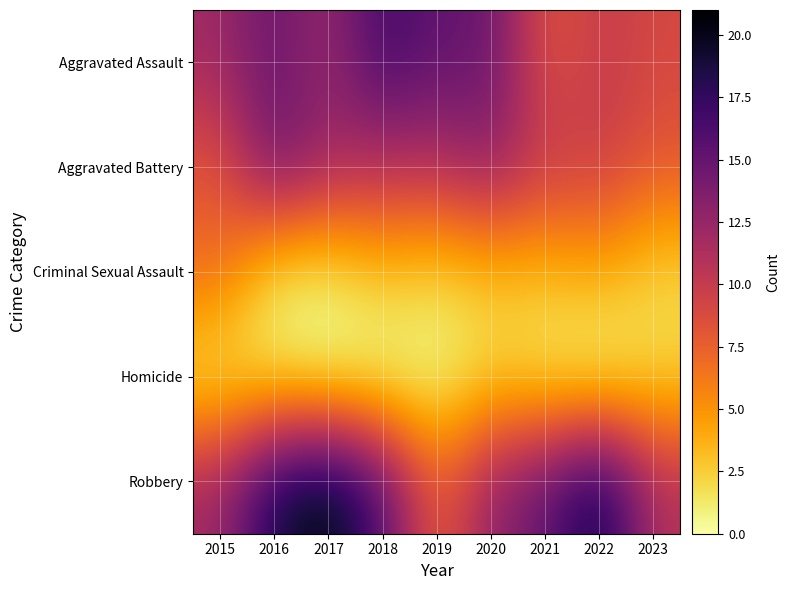

Rank the series by their maximum value, from highest to lowest.

Robbery, Aggravated Assault, Aggravated Battery, Criminal Sexual Assault, Homicide